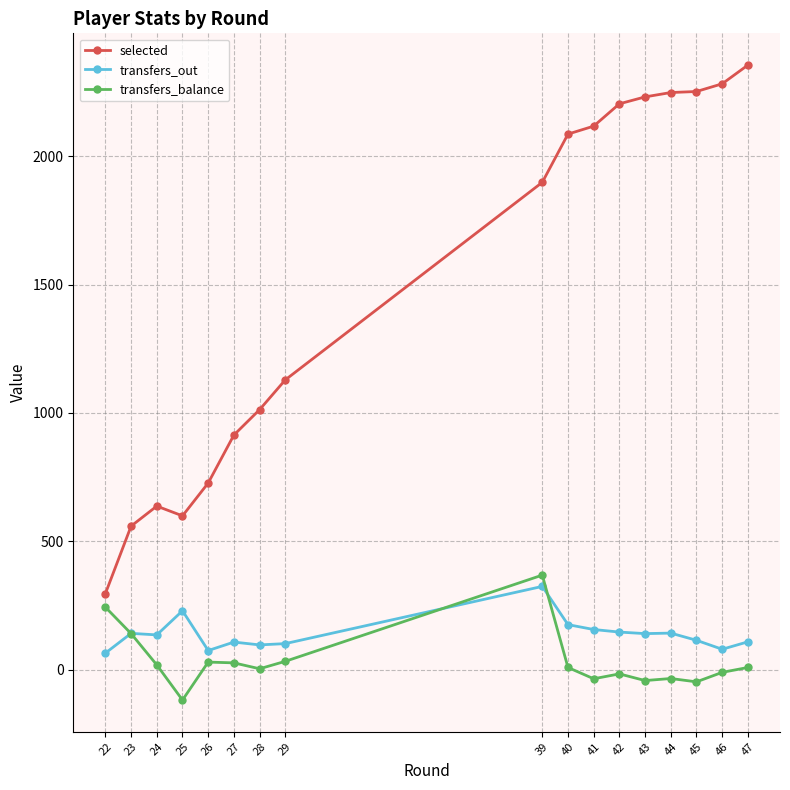

What is the smallest value displayed?

-119